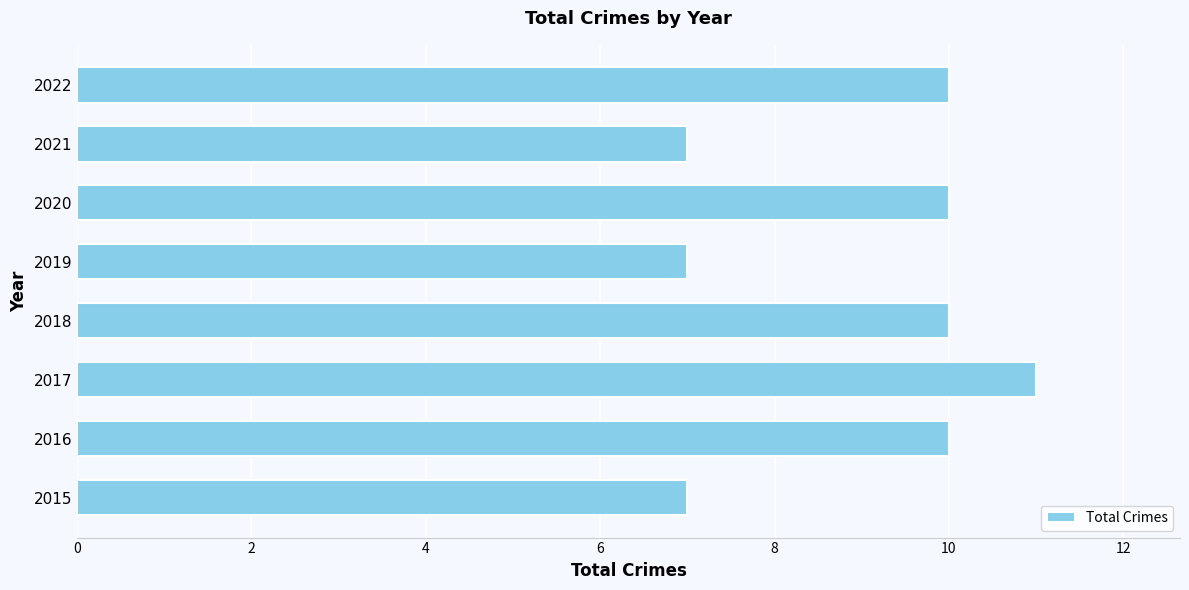

Which has a higher value, 2015 or 2022?

2022